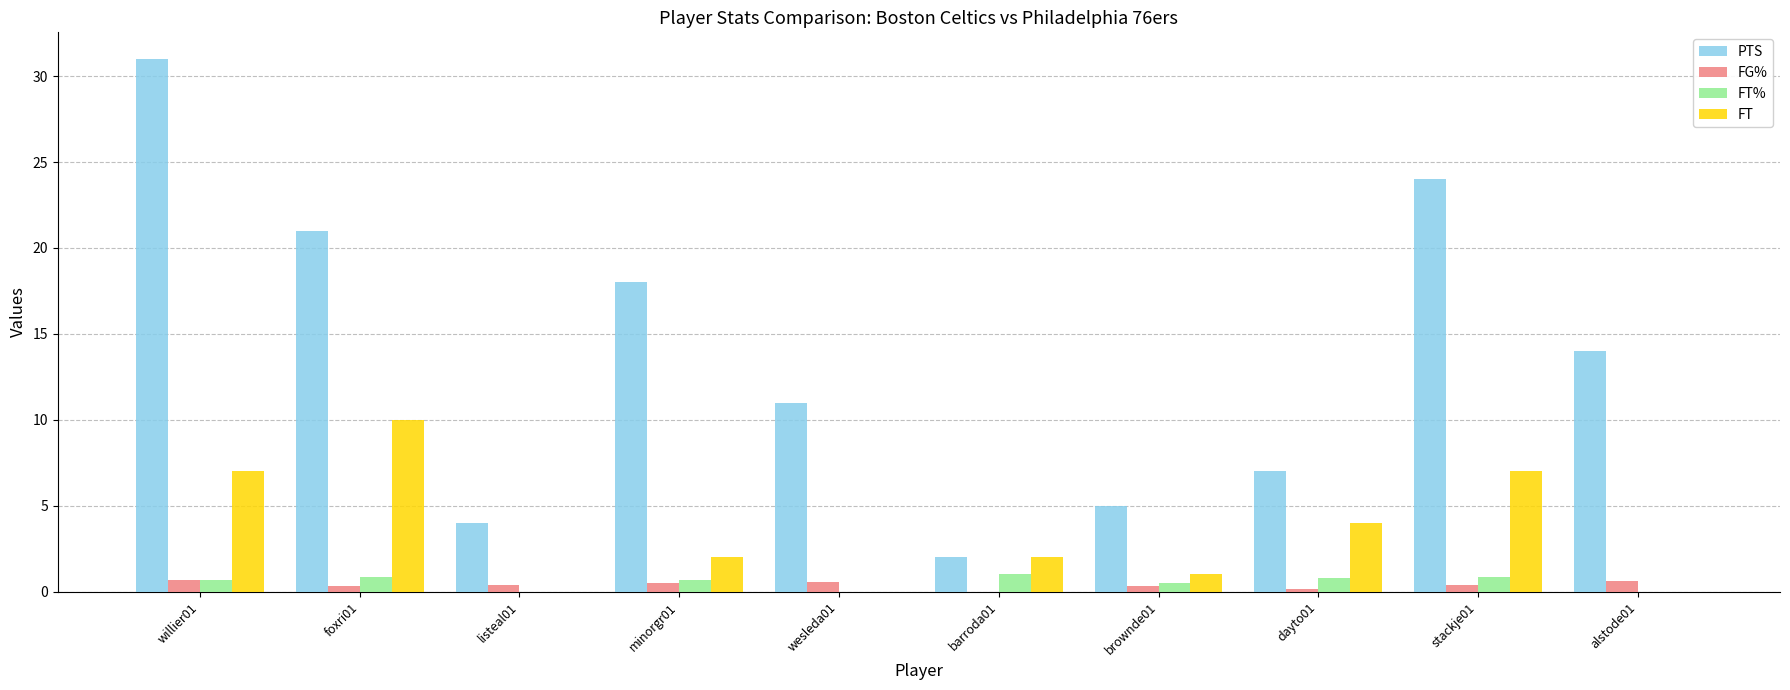

Which series has the largest total across all categories?

PTS